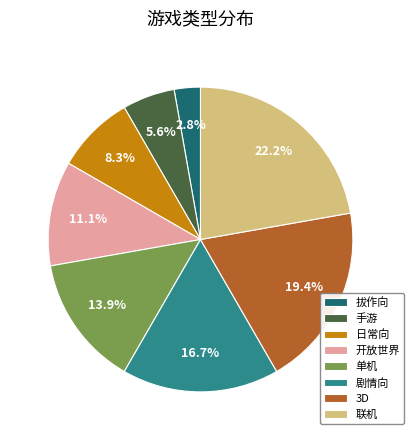

To the nearest percent, what is the difference between the 剧情向 and 开放世界 slice percentages?

6%